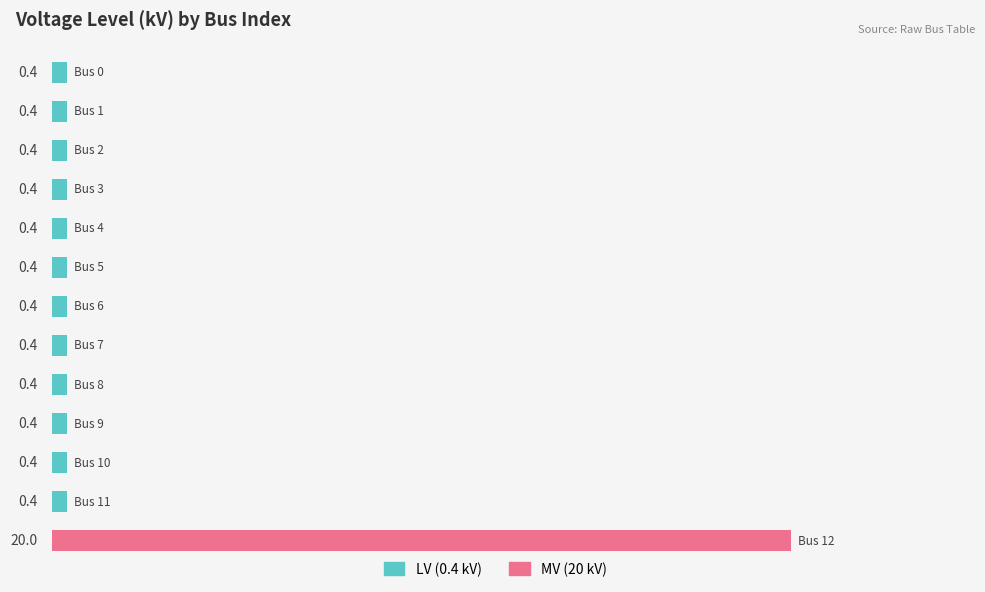

Are the bars grouped side by side (vs. stacked)?

No